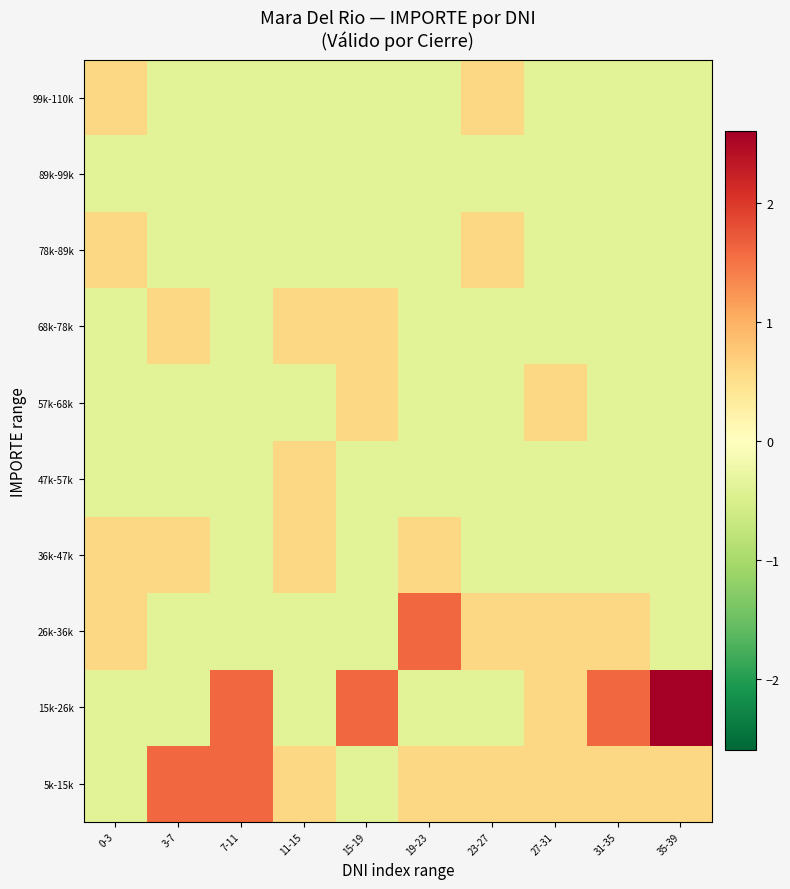

Between 35-39 and 27-31, which is larger?

35-39